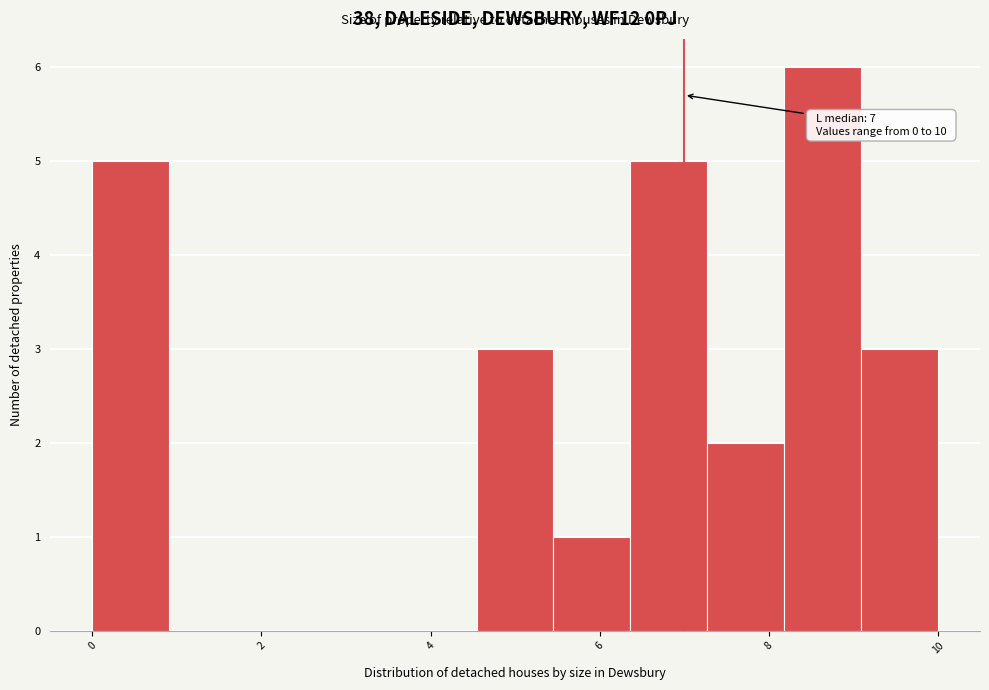

Which range on the x-axis has the tallest bar?

8.2 to 9.0